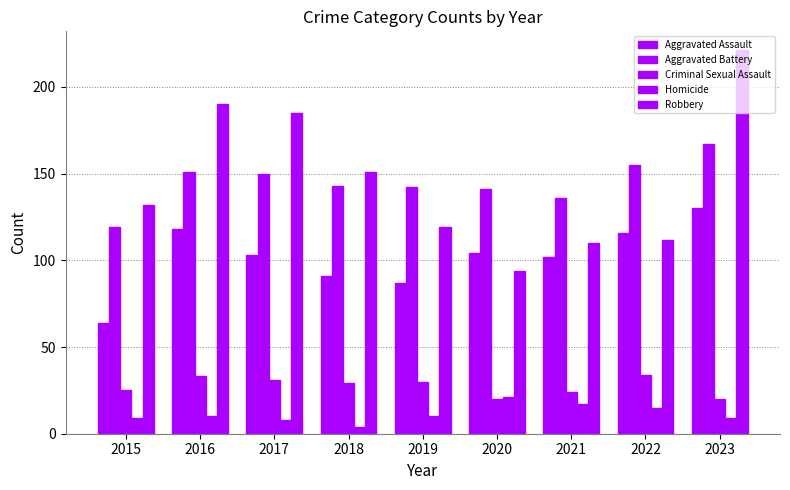

Reading left to right, list all the values displayed in this chart.

Aggravated Assault: 64	118	103	91	87	104	102	116	130
Aggravated Battery: 119	151	150	143	142	141	136	155	167
Criminal Sexual Assault: 25	33	31	29	30	20	24	34	20
Homicide: 9	10	8	4	10	21	17	15	9
Robbery: 132	190	185	151	119	94	110	112	221